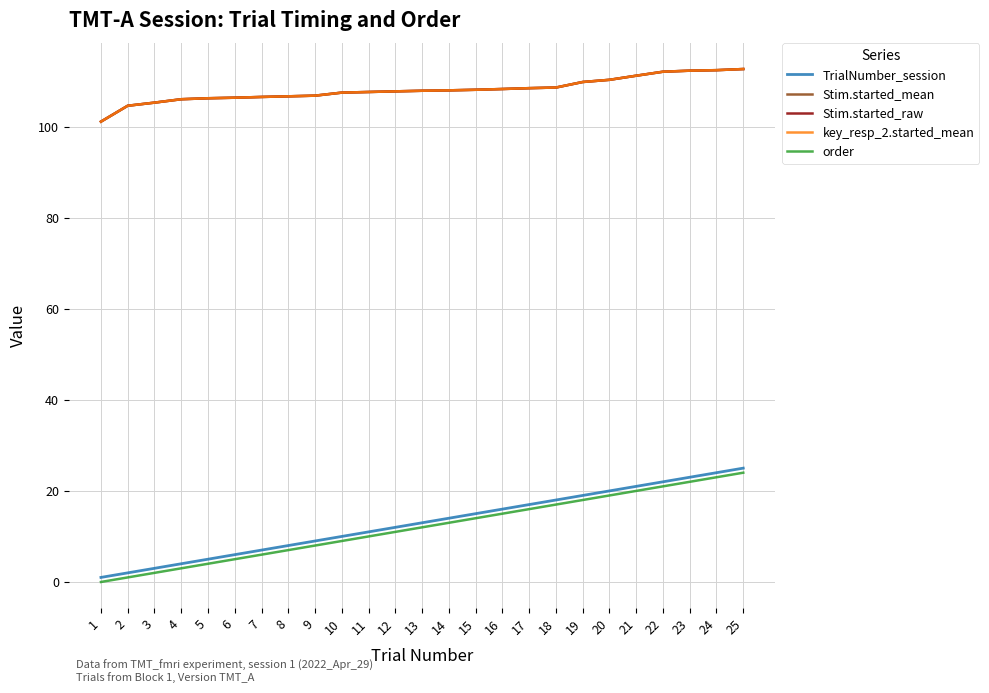

At which label does order first exceed 12?

14